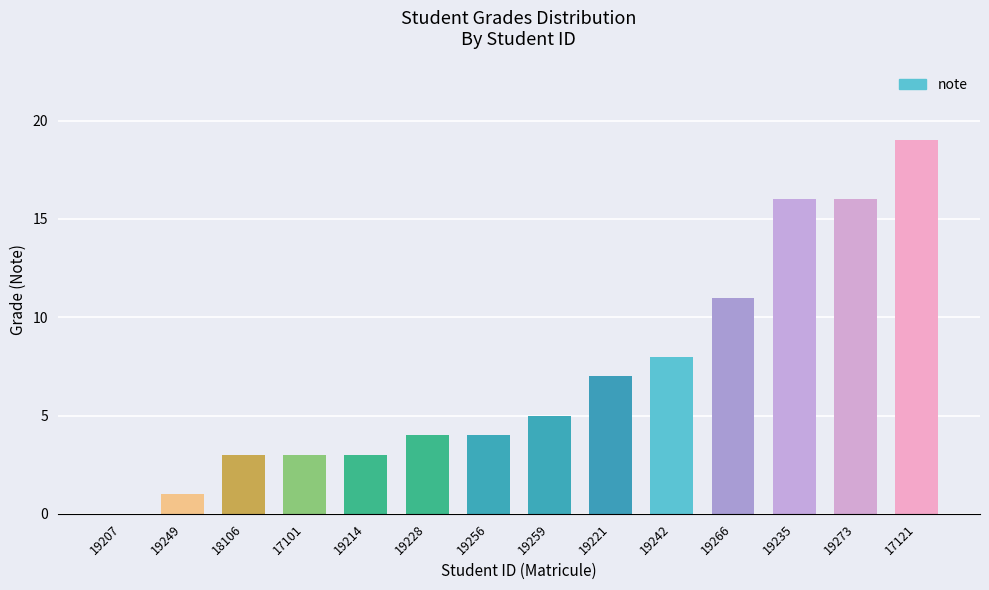

The chart shows a value of 4 at 19228. True or false?

True